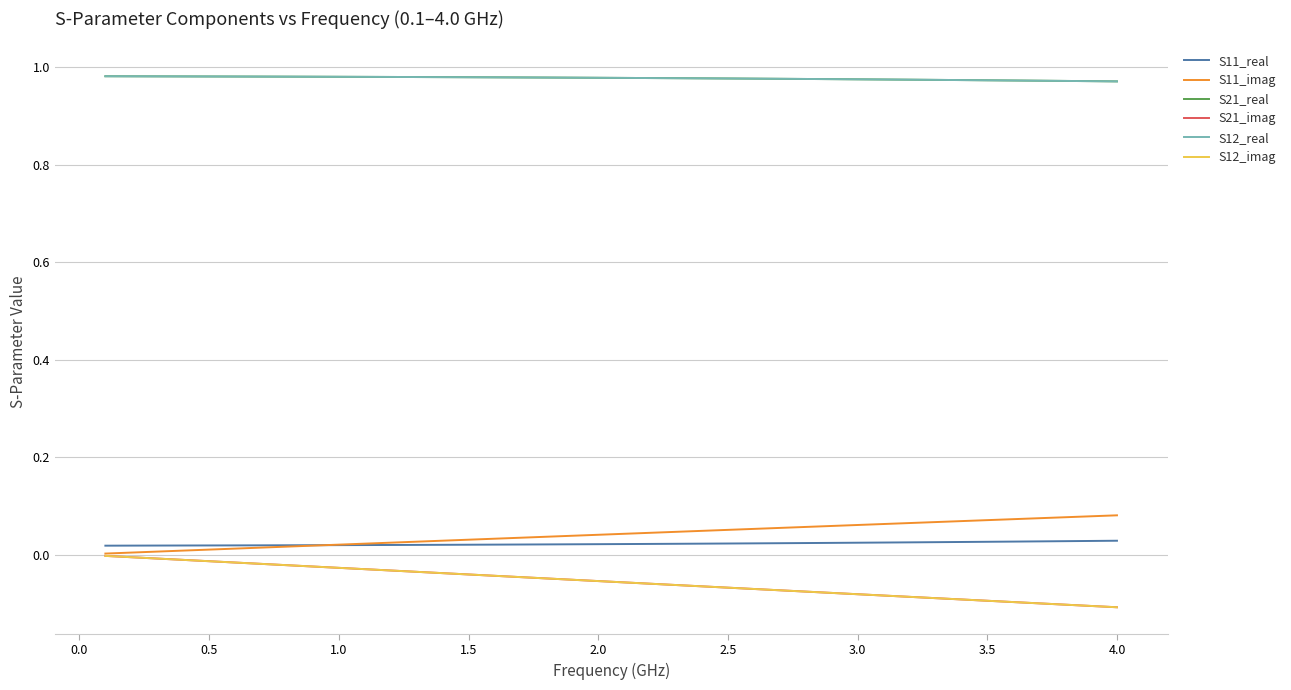

What is the average value of the S21_imag series?

-0.1